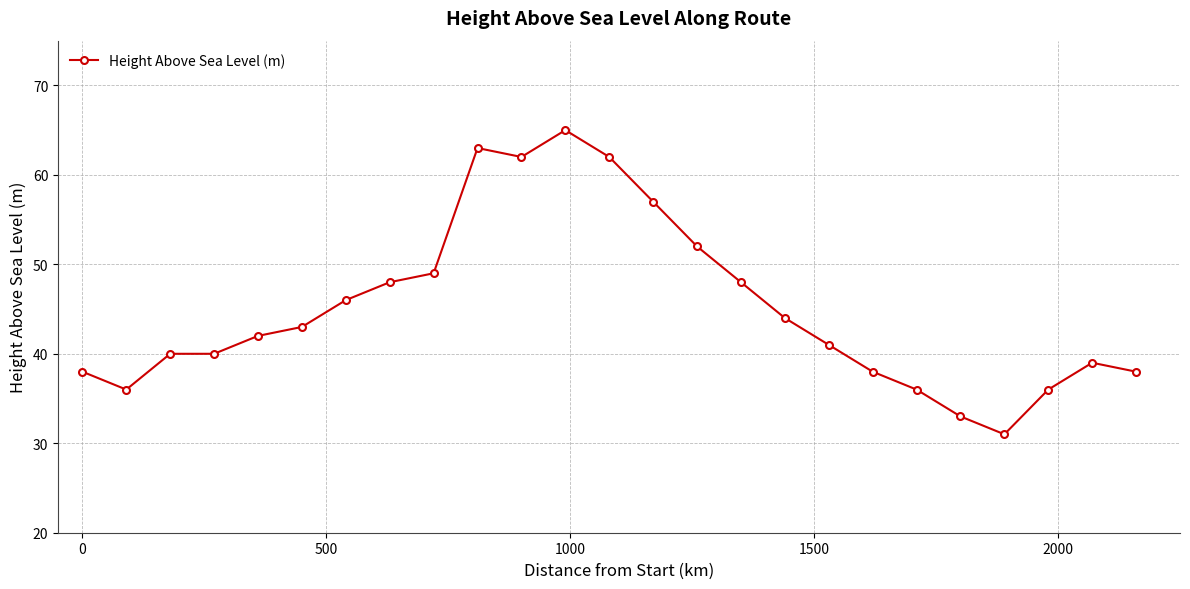

What is the sum of all values?

1127